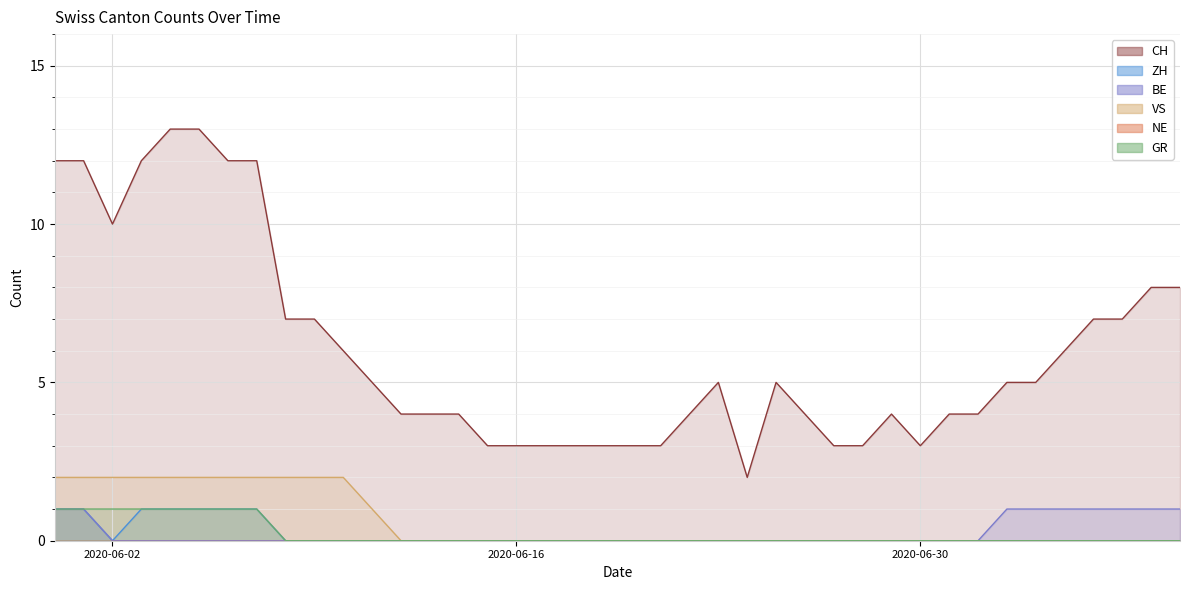

What is the difference between the maximum and second lowest values in the BE series?

1